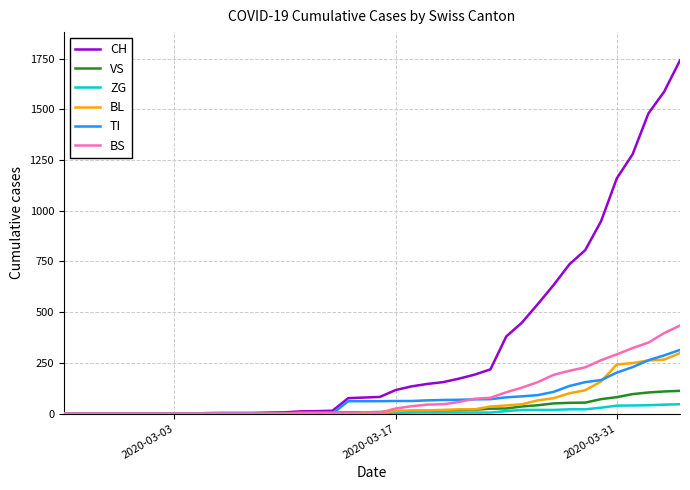

What is the maximum value for BL?

298